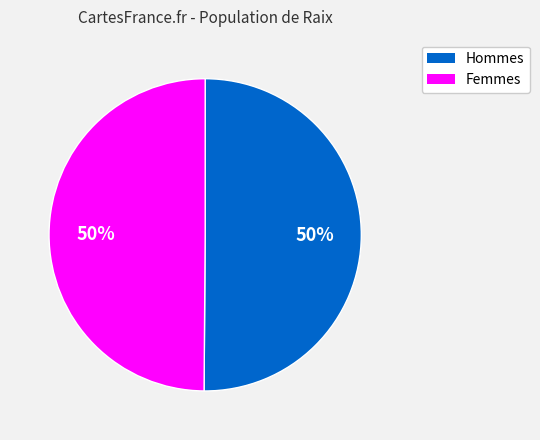

To the nearest percent, what is the average slice percentage?

50%